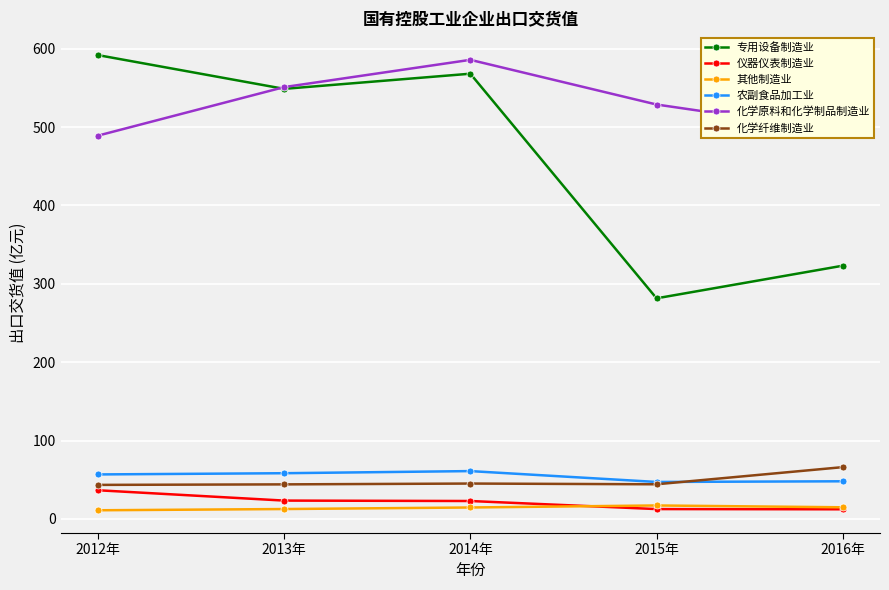

At which label does 农副食品加工业 first exceed 56?

2012年